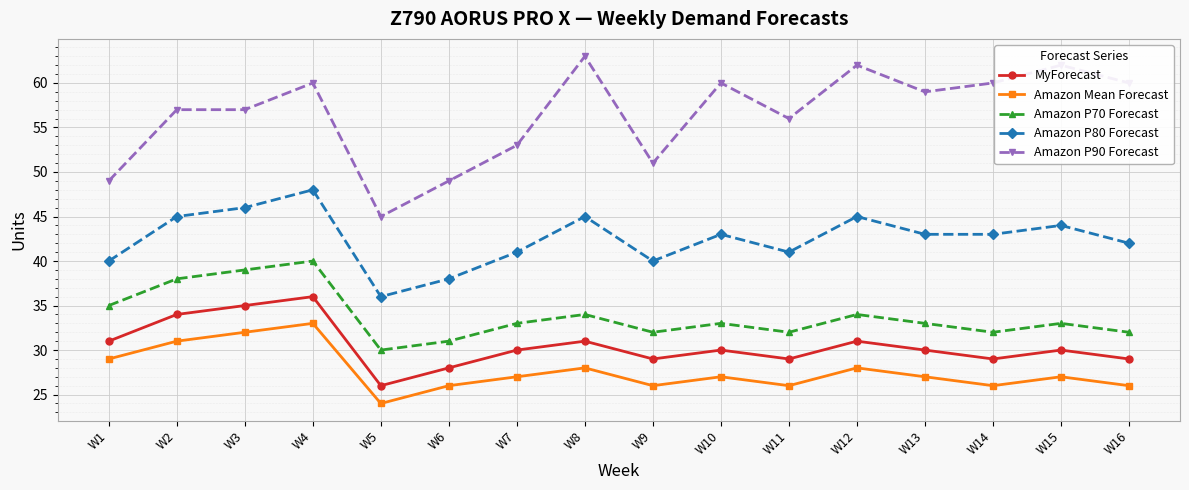

What is the approximate value of Amazon P90 Forecast at W2, to the nearest 10?

60